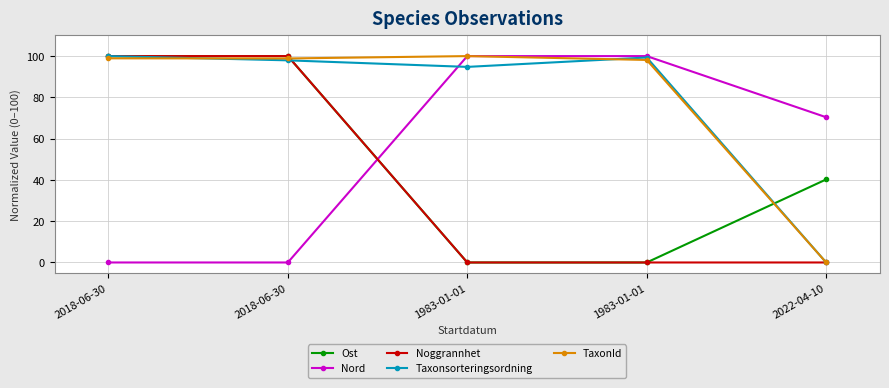

How many lines are shown in the chart?

5